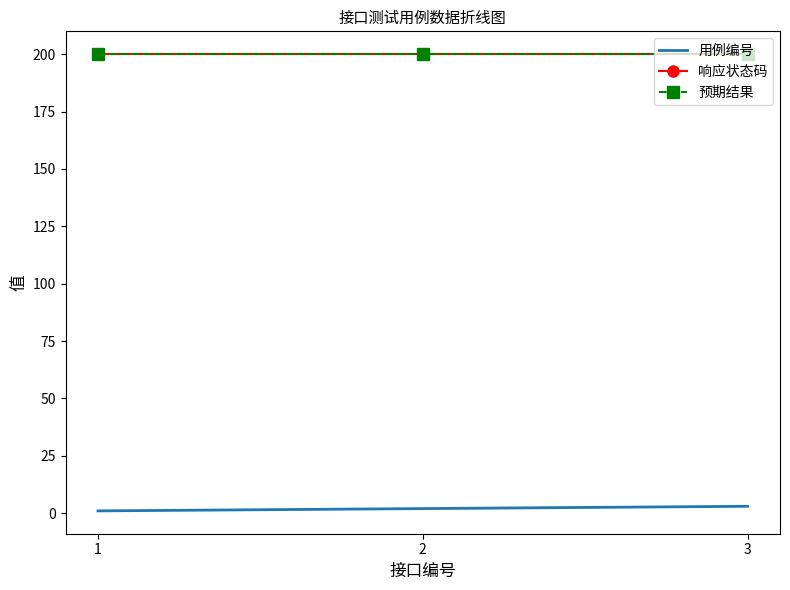

The value of 响应状态码 at 3 is 200. True or false?

True